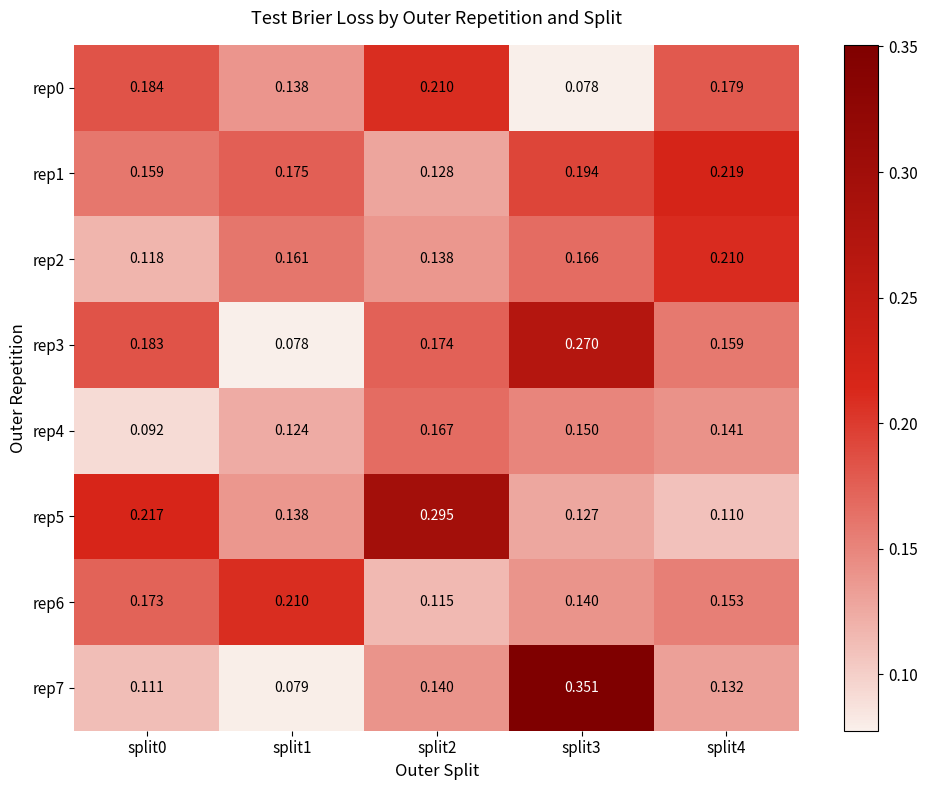

Is the value of rep7 at split3 greater than the value of rep1 at split1?

Yes